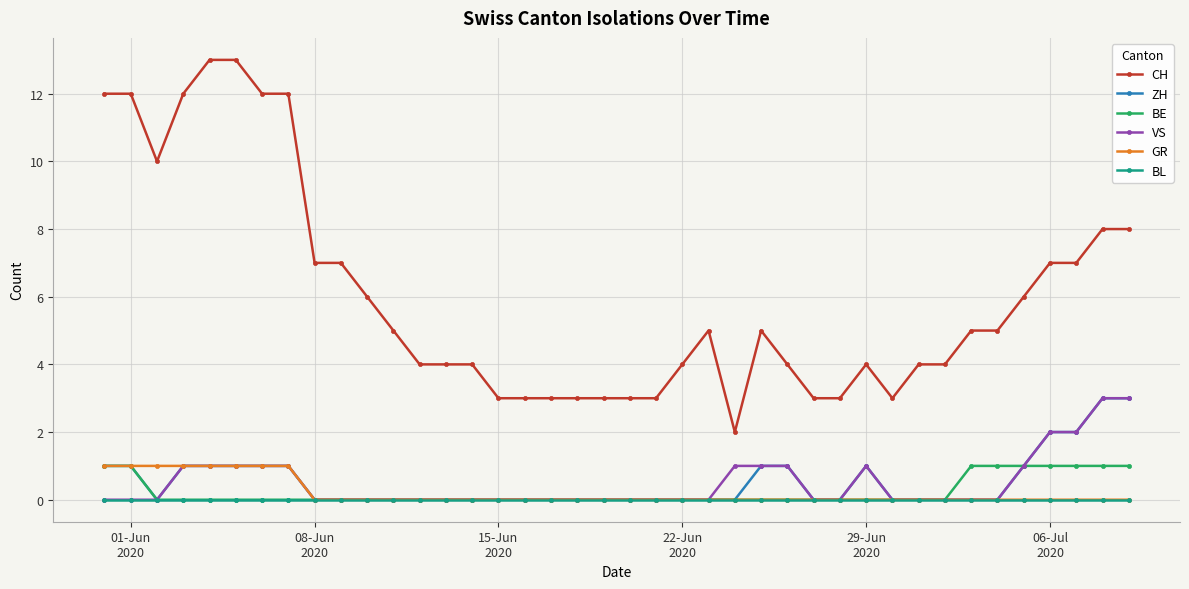

True or false: BL and CH cross at least once.

False